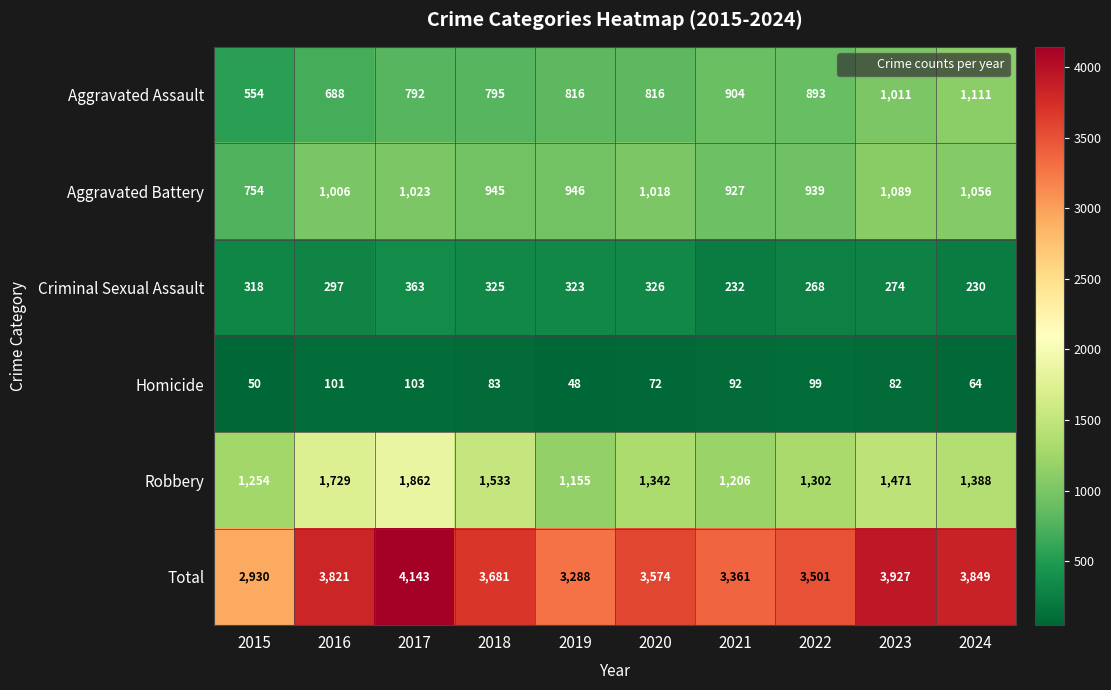

How many series are shown in this chart?

6